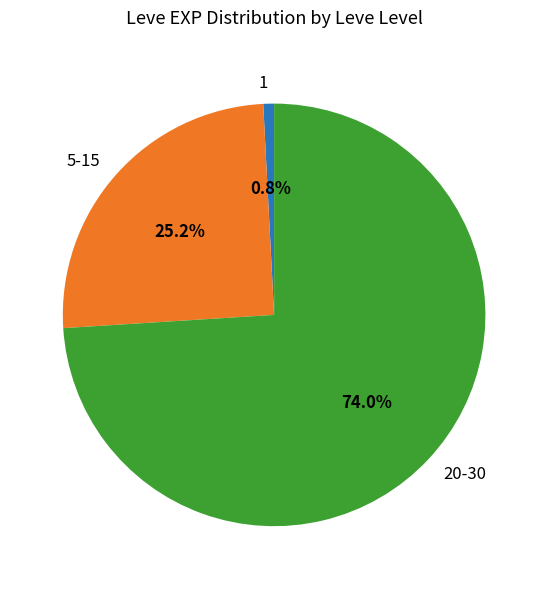

What portion of the pie excludes 20-30?

26.0%